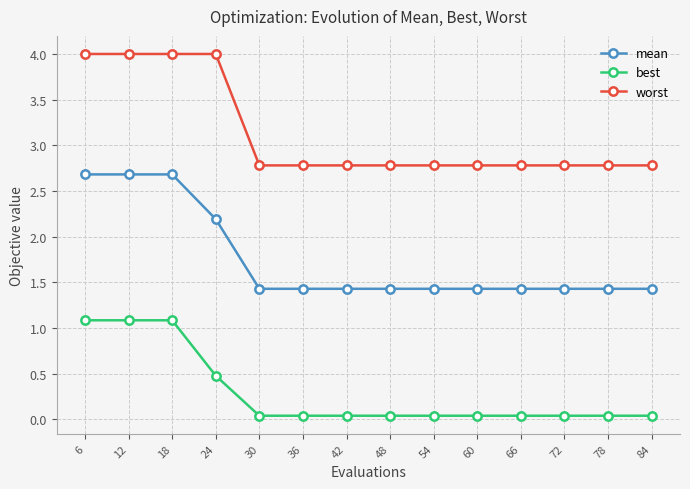

Count the number of categories in the chart.

14